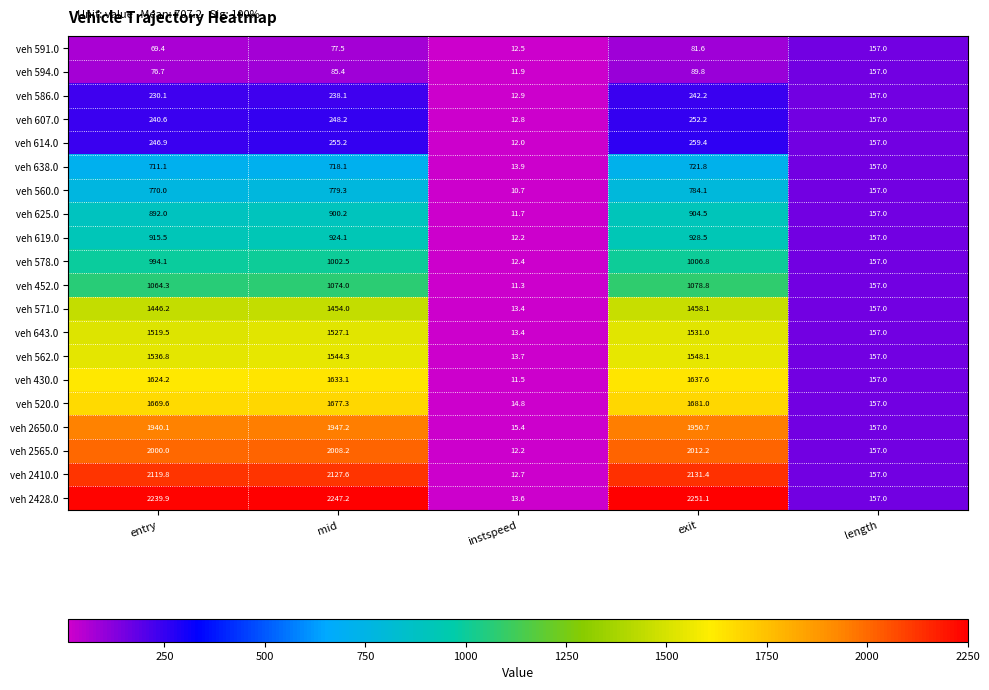

Is it true that veh 619.0 equals 4.5 at instspeed?

False